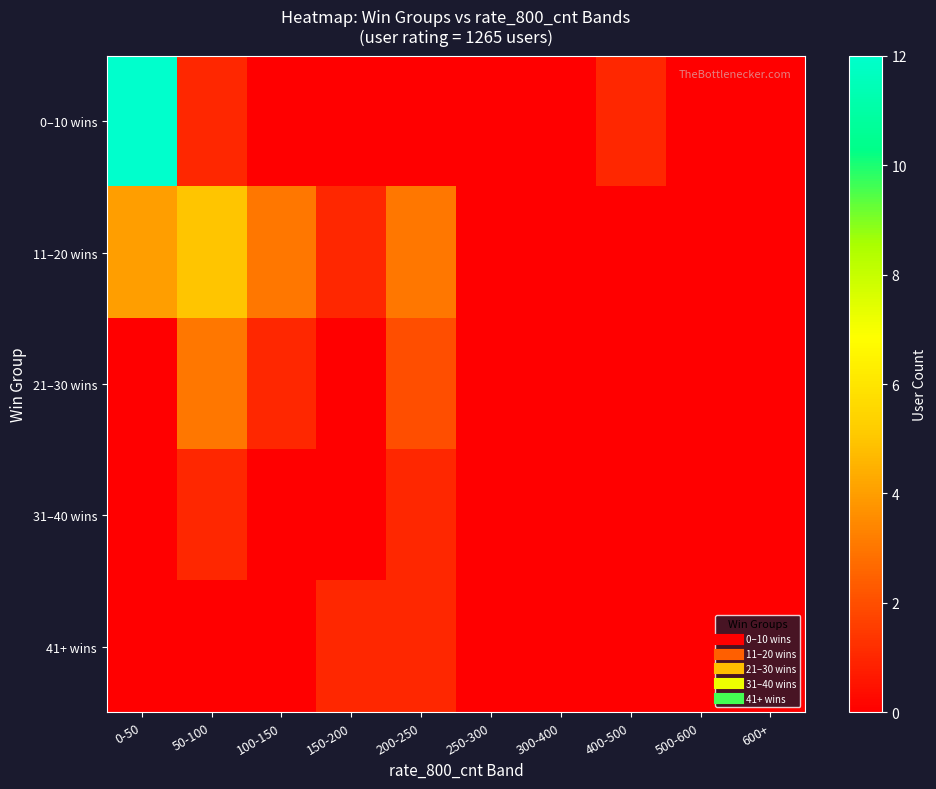

At 200-250, list the series in order from largest to smallest.

11–20 wins, 21–30 wins, 31–40 wins, 41+ wins, 0–10 wins